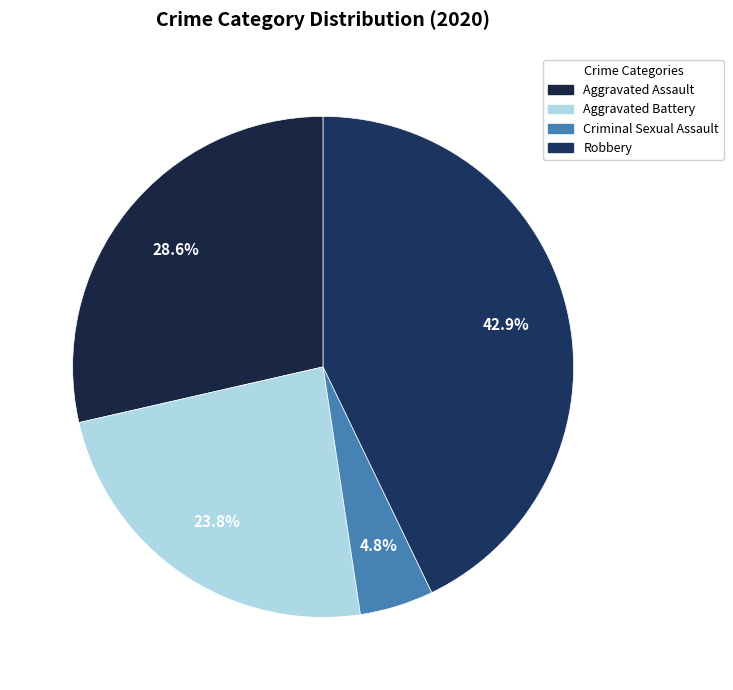

How many segments does this pie chart have?

4